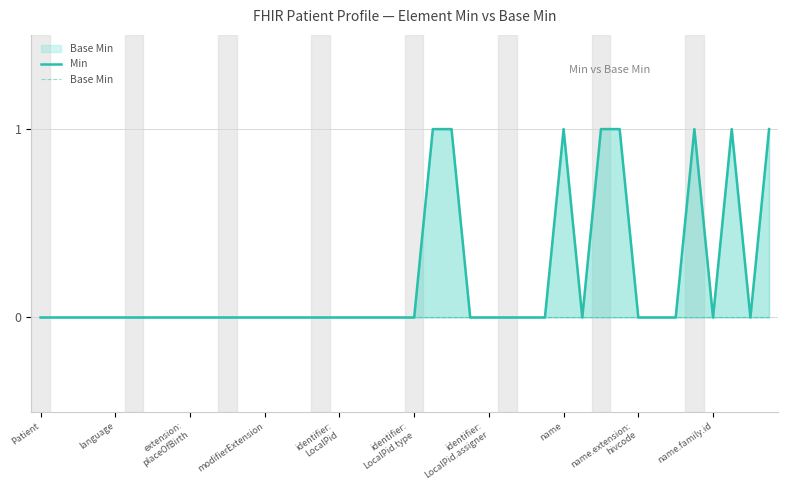

What is the label of the 35th point from the right?

identifier:
LocalPid.type